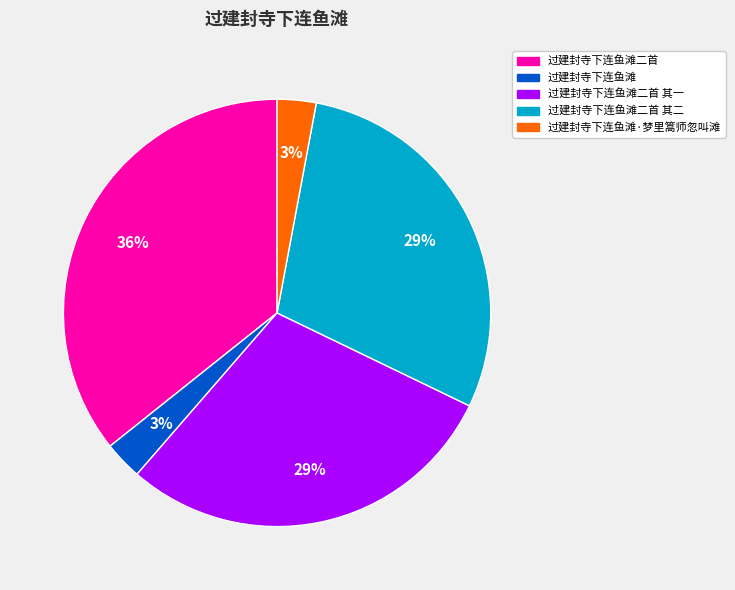

To the nearest percent, what is the average slice percentage?

20%